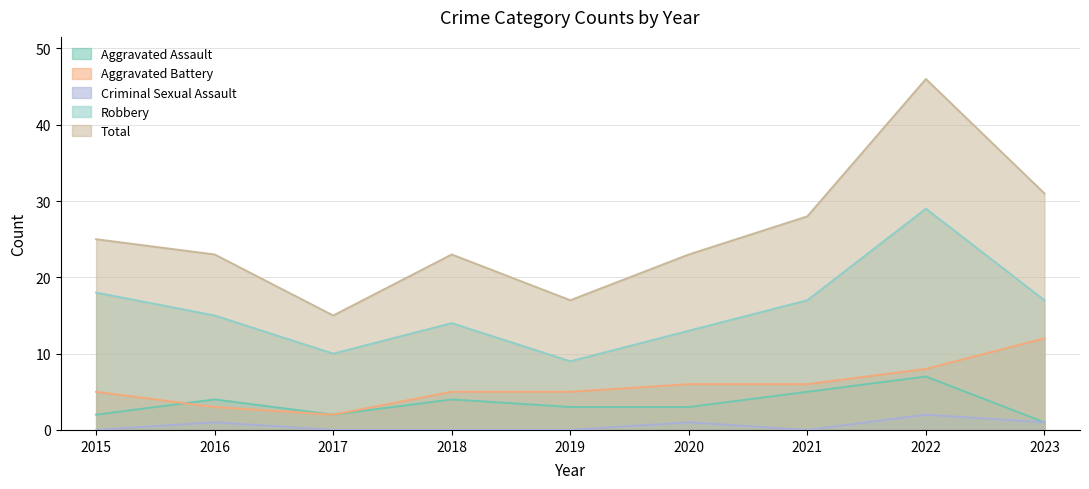

How many series are shown in this chart?

5